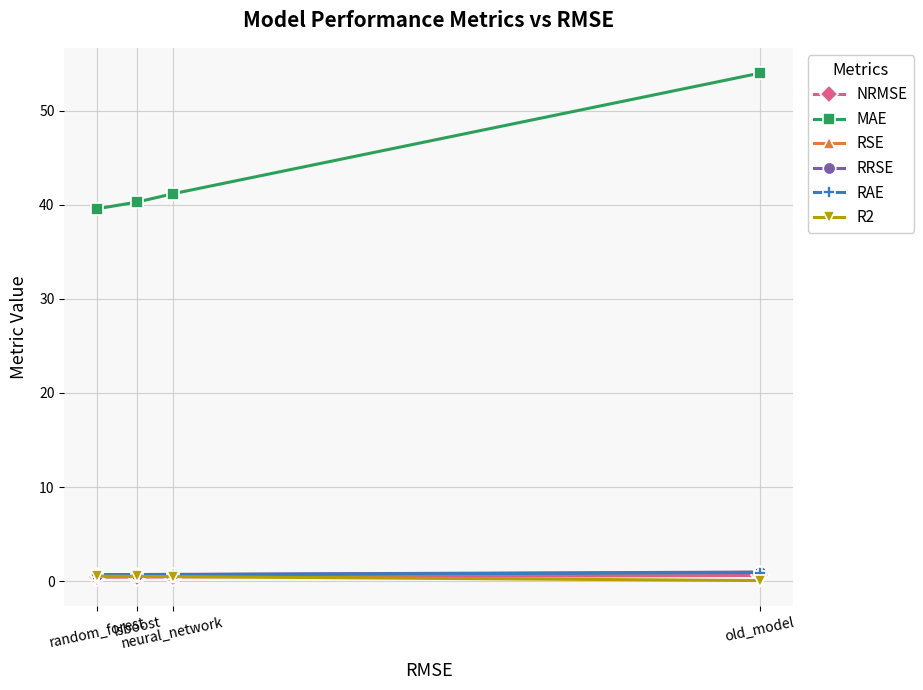

Is this an area chart (filled region under the line)?

No